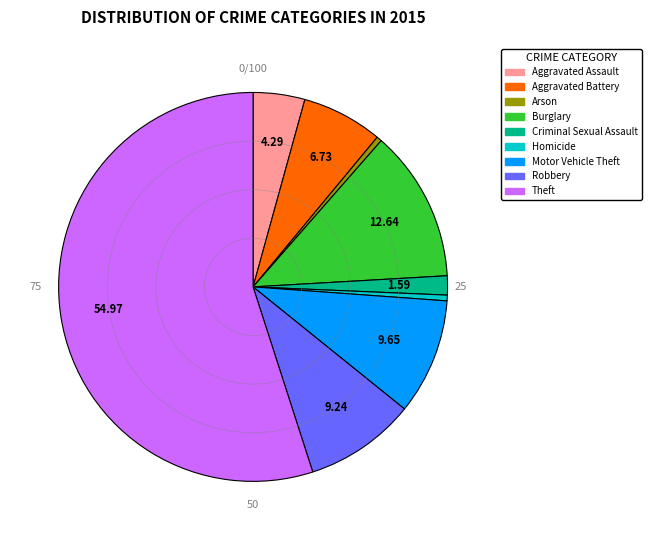

The Robbery slice represents 9% of the pie. True or false?

True